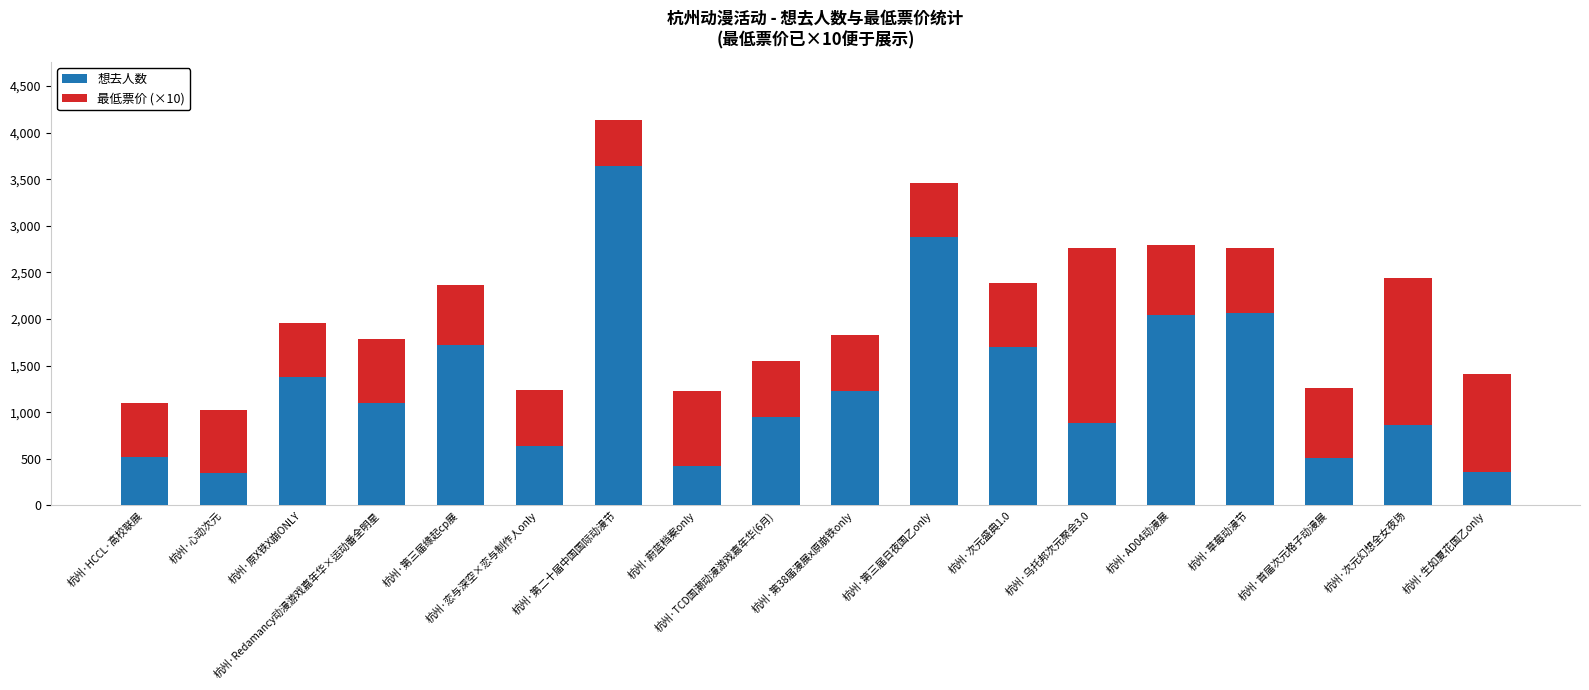

What is the maximum value for 想去人数?

3639